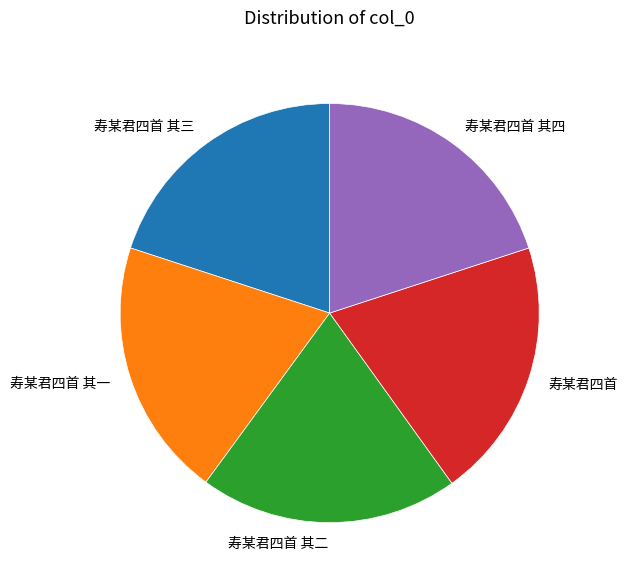

The 寿某君四首 其一 slice represents 12% of the pie. True or false?

False